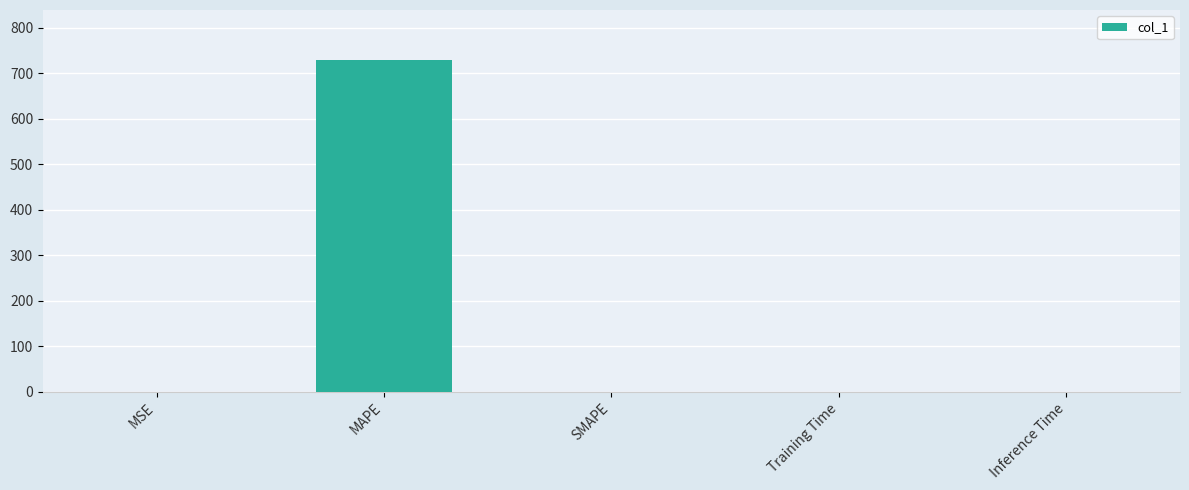

The value at MSE is 0.3. True or false?

True